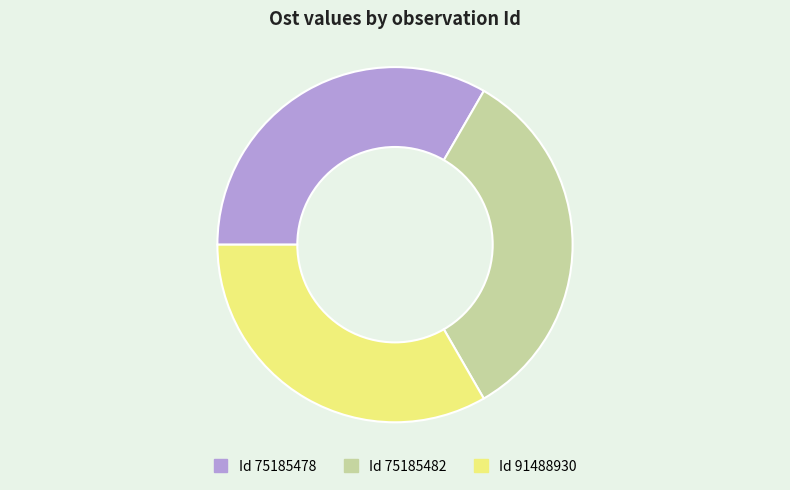

Is there any slice that represents more than half of the pie?

No